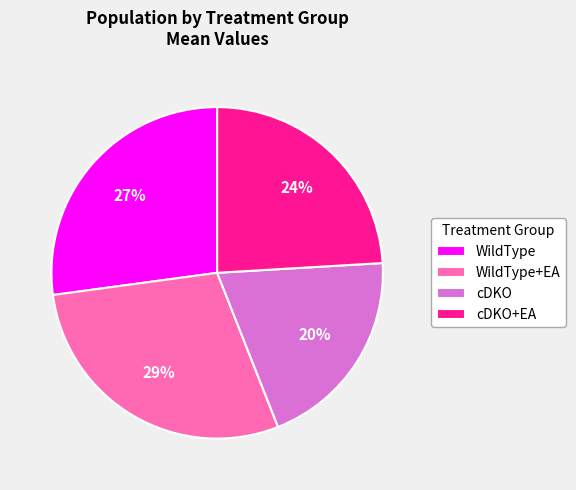

What percentage is the WildType+EA slice, to the nearest percent?

29%